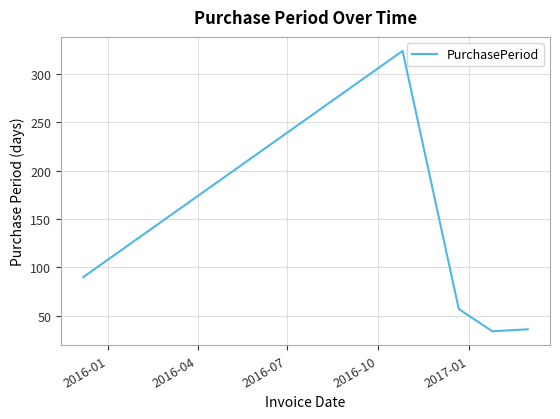

Does the chart have visible grid lines?

Yes